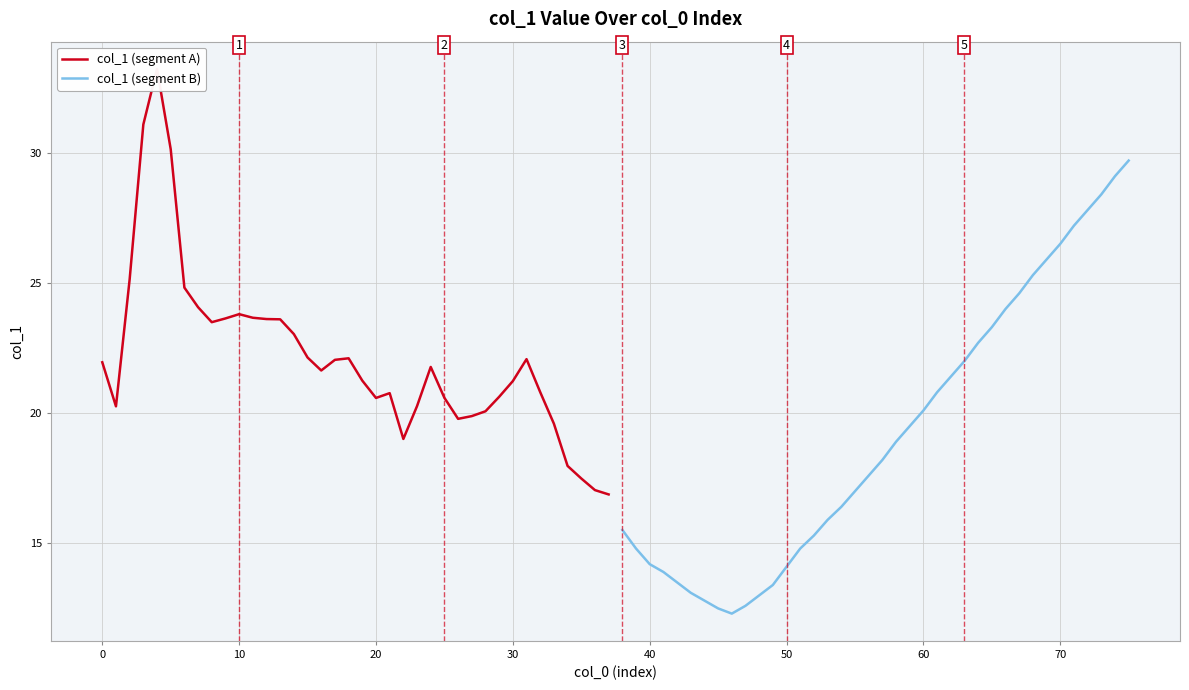

True or false: col_1 (segment B) has a value of 14.1 at 50.

True